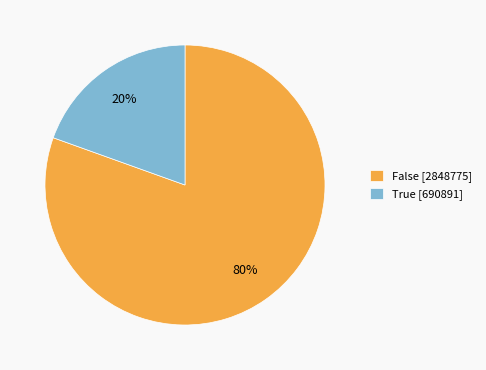

Does False account for over 50% of the chart?

Yes